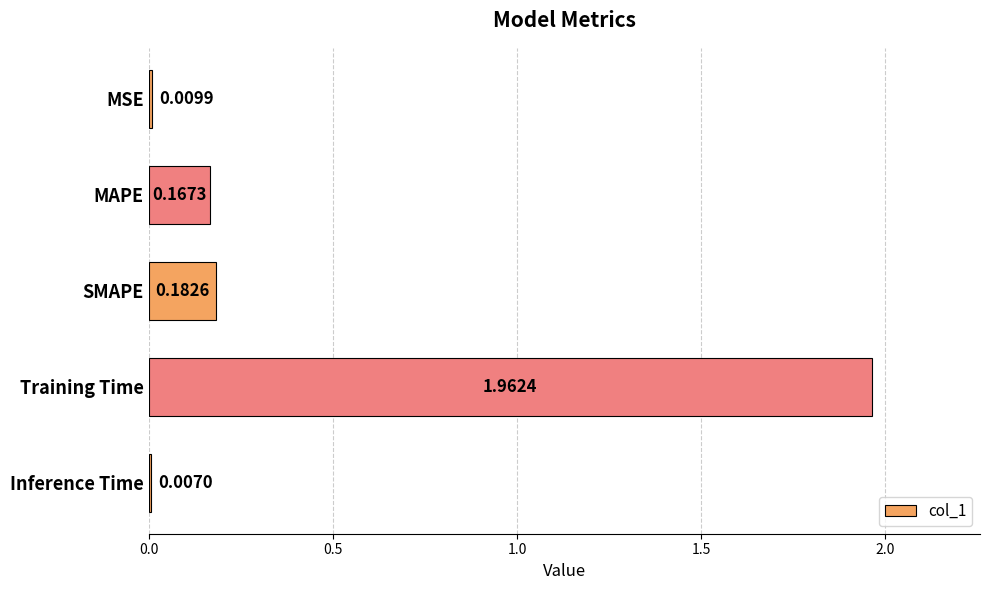

Where is the data nearest to the value 0?

Inference Time